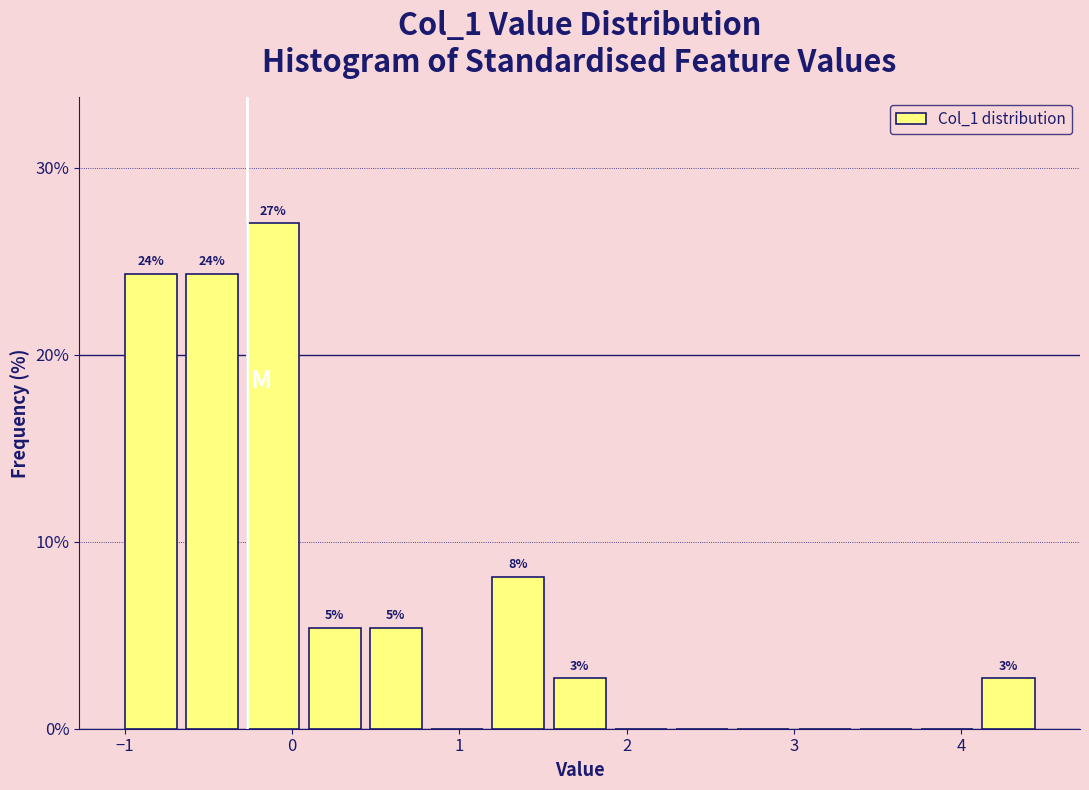

Around what value on the x-axis is the tallest bar? Give the approximate position of its centre, as read against the axis.

-0.1